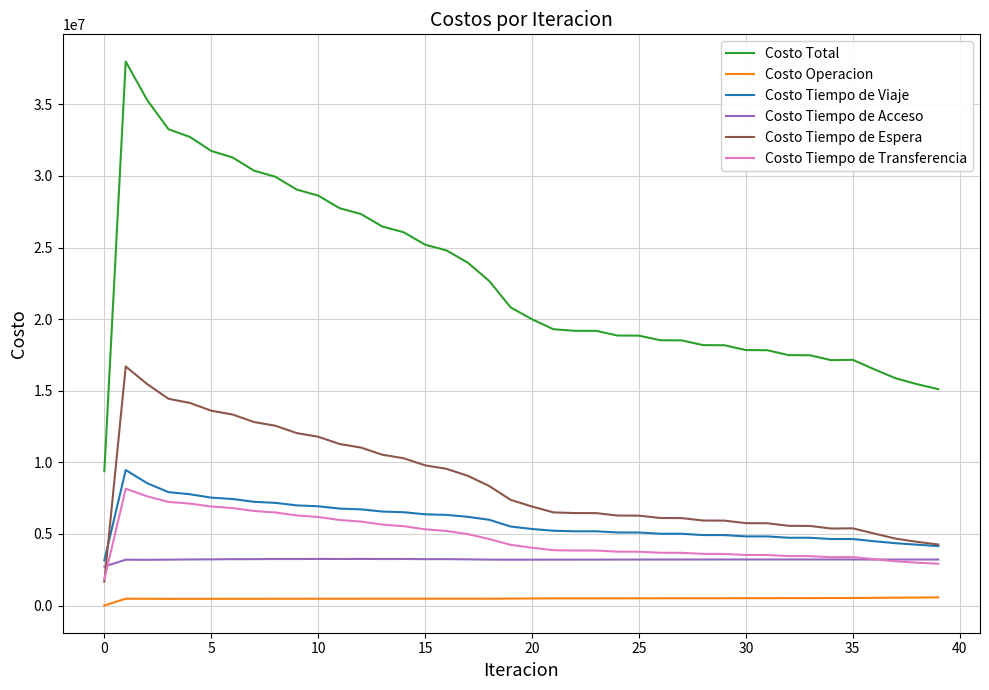

Rank the series by their maximum value, from lowest to highest.

Costo Operacion, Costo Tiempo de Acceso, Costo Tiempo de Transferencia, Costo Tiempo de Viaje, Costo Tiempo de Espera, Costo Total